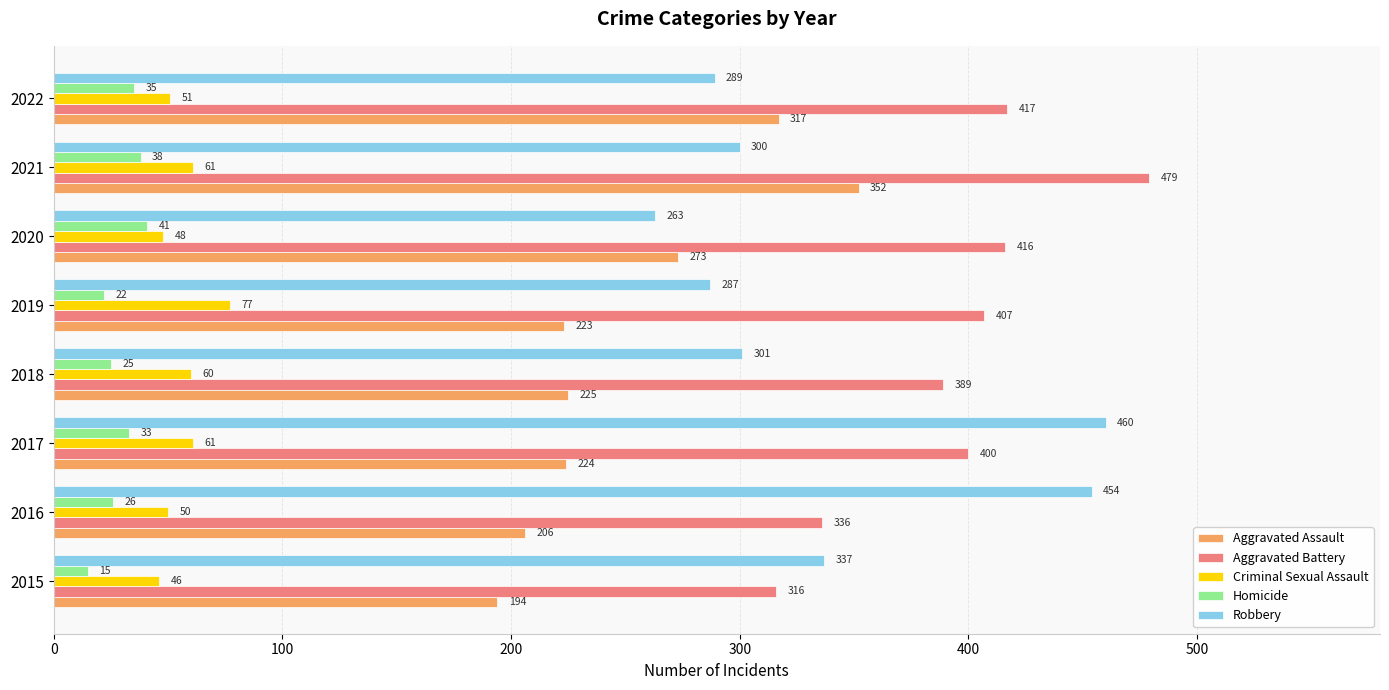

What is the spread (max minus min) of values at 2017?

427